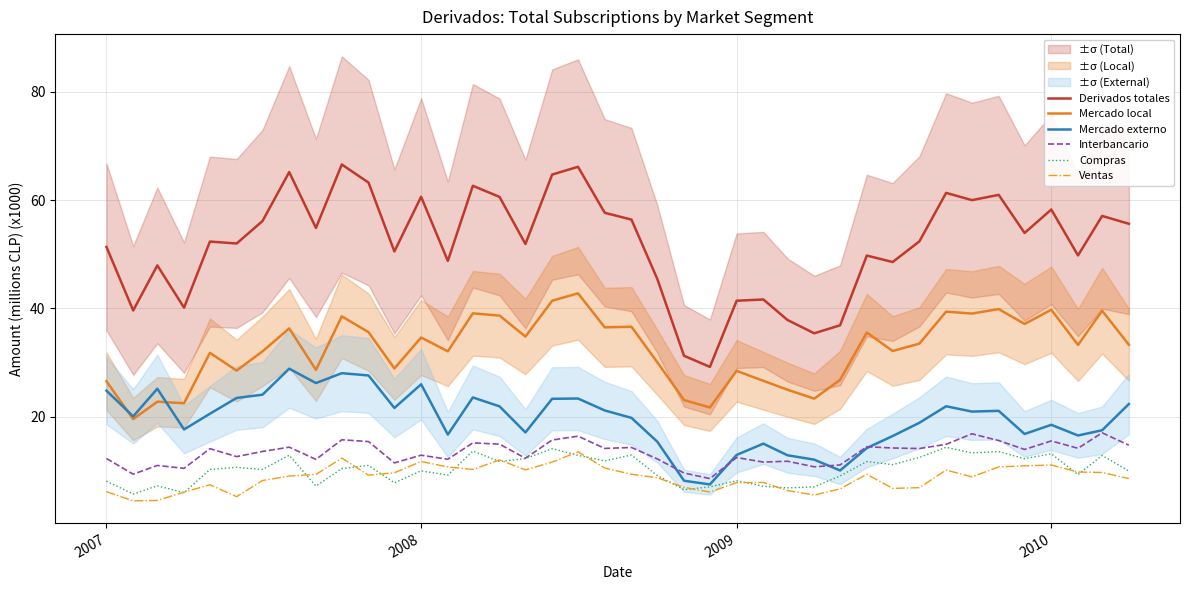

Is this an area chart (filled region under the line)?

No